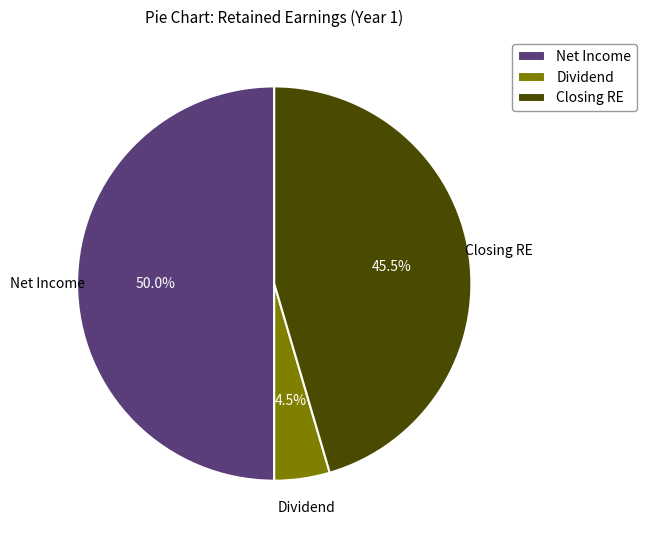

Combined, what portion of the pie is Net Income and Closing RE?

95.5%